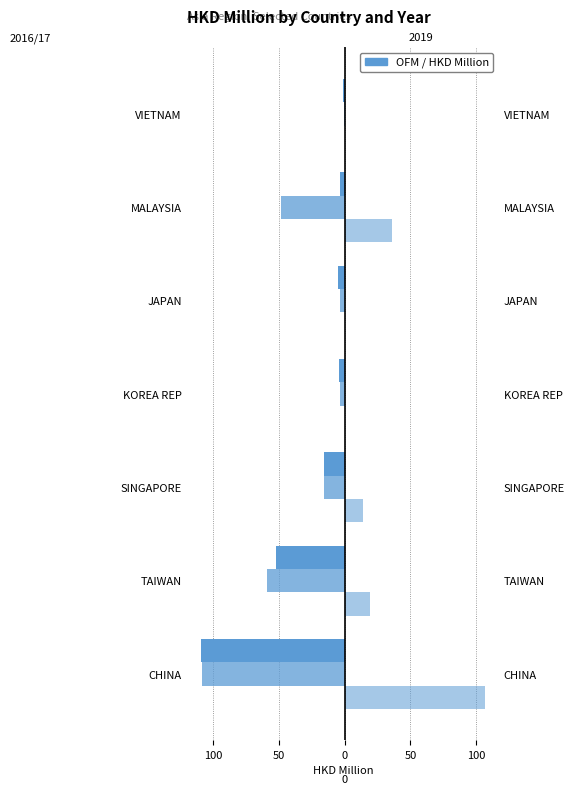

Is it true that 201712 equals -106.3 at TAIWAN?

False